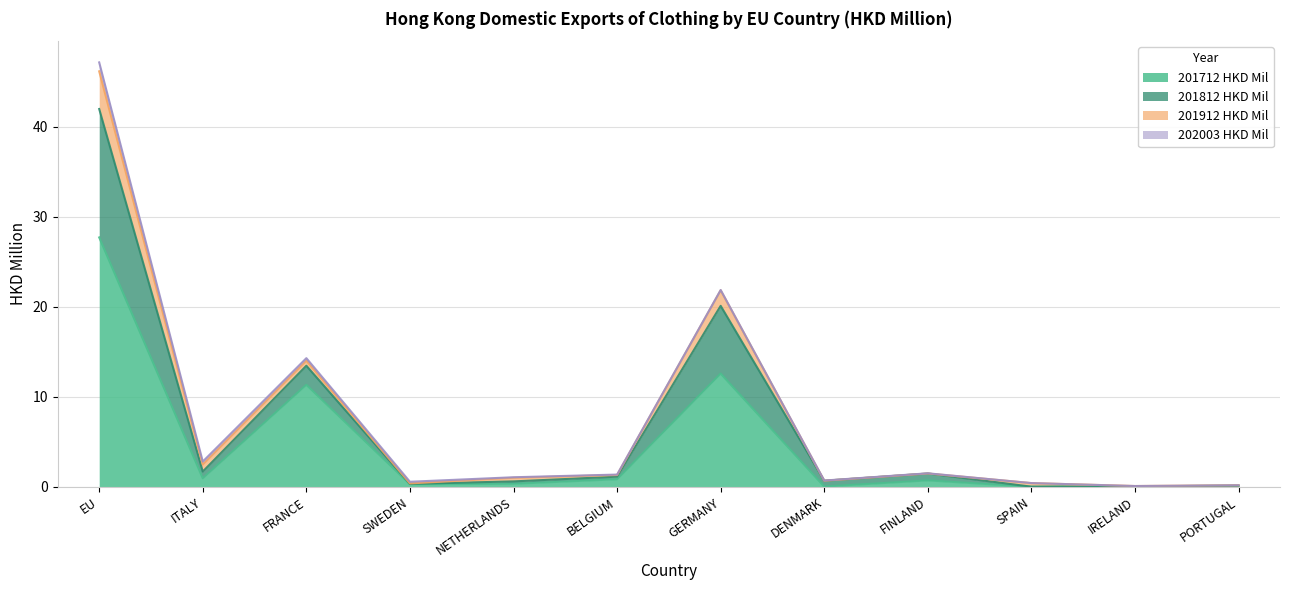

What is the average value of the 201712 HKD Mil series?

4.6